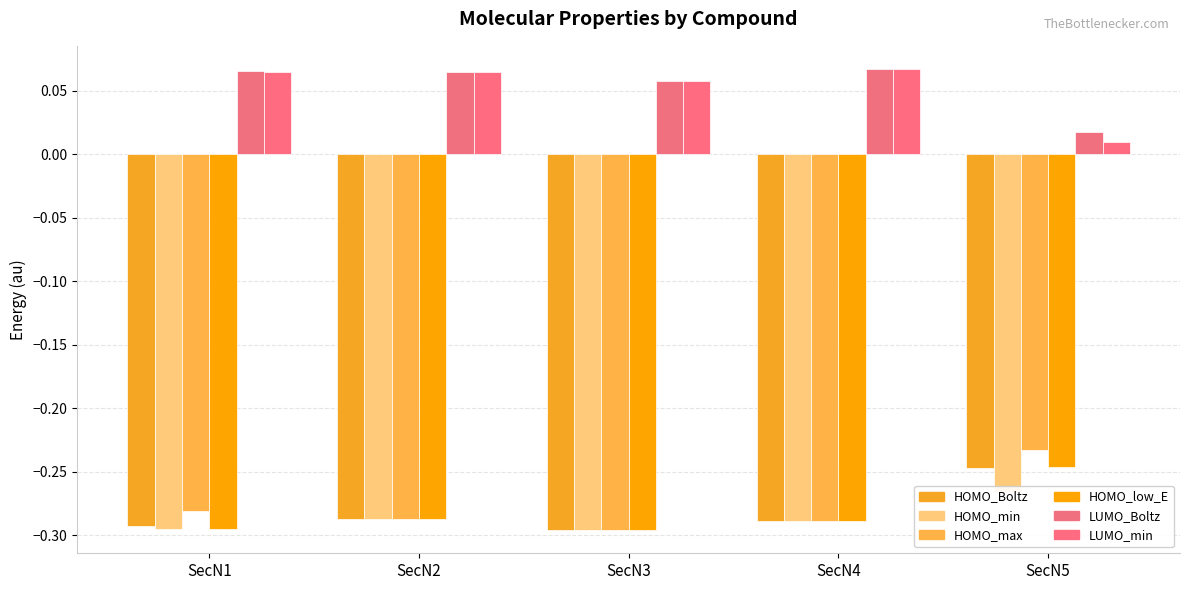

Is it true that LUMO_min equals 0.0 at SecN5?

False